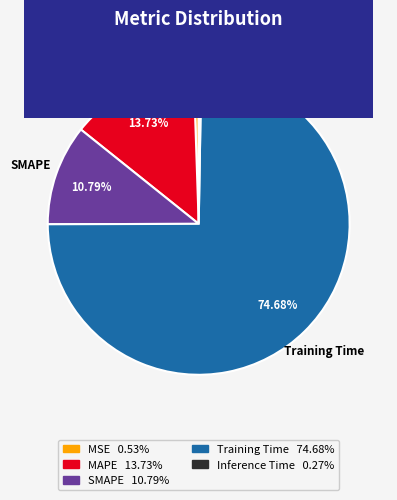

What is the largest slice in the pie chart?

Training Time